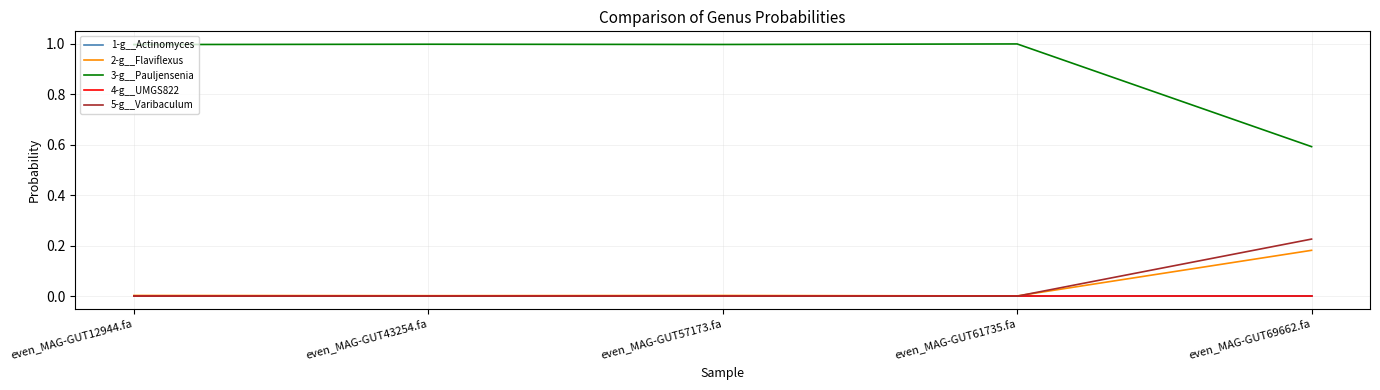

How many lines are shown in the chart?

5